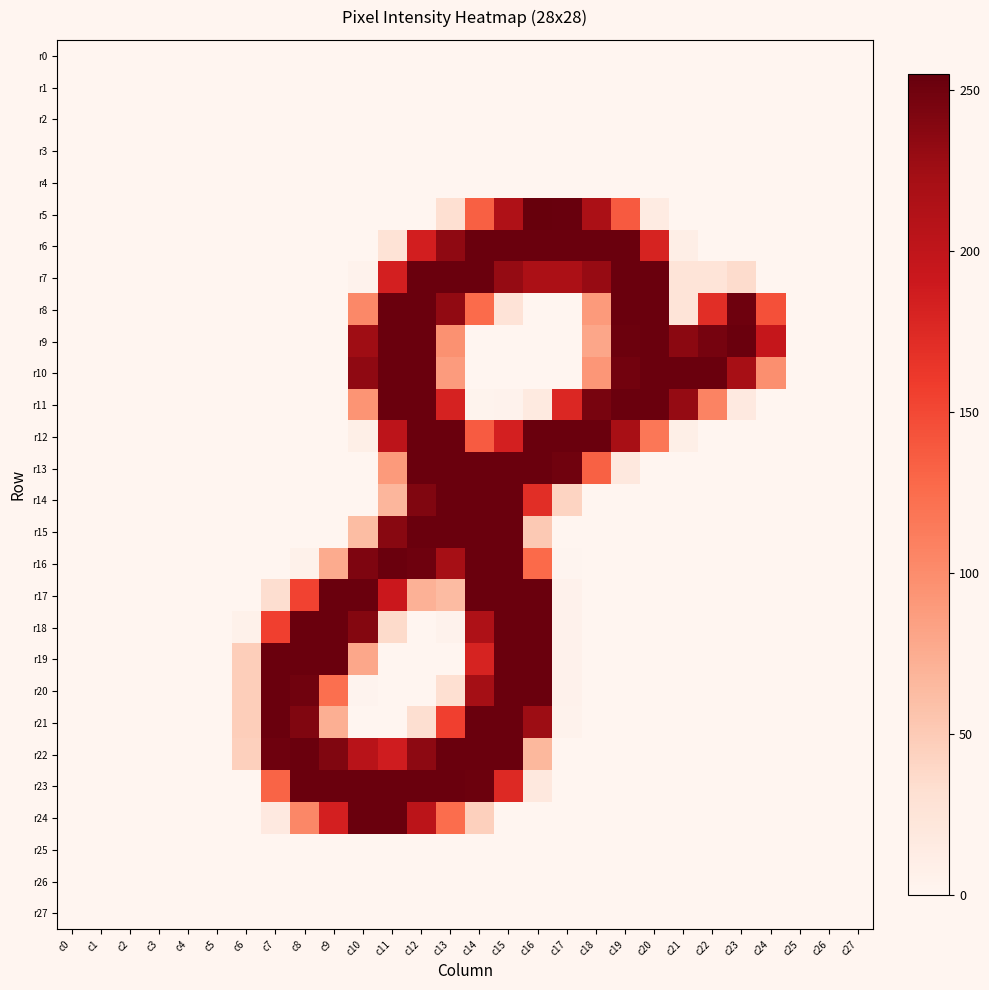

List the series in order of their peak value, lowest first.

r0, r1, r2, r3, r4, r25, r26, r27, r6, r7, r8, r9, r10, r11, r12, r13, r14, r15, r16, r17, r18, r19, r20, r21, r22, r23, r24, r5